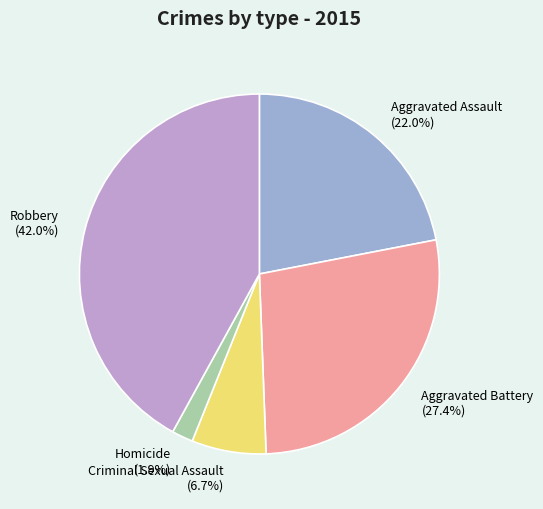

How much of the chart is everything except Robbery?

58.0%